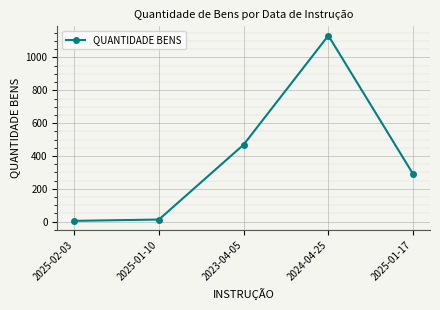

The chart shows a value of 644 at 2023-04-05. True or false?

False